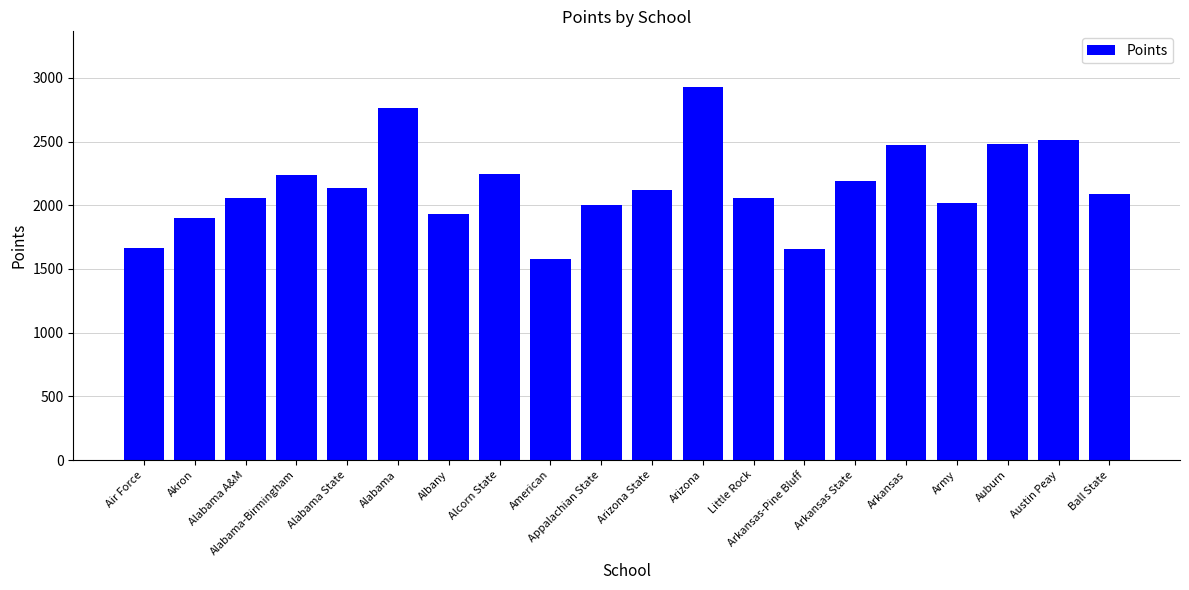

What is the difference between the second highest and minimum values?

1182